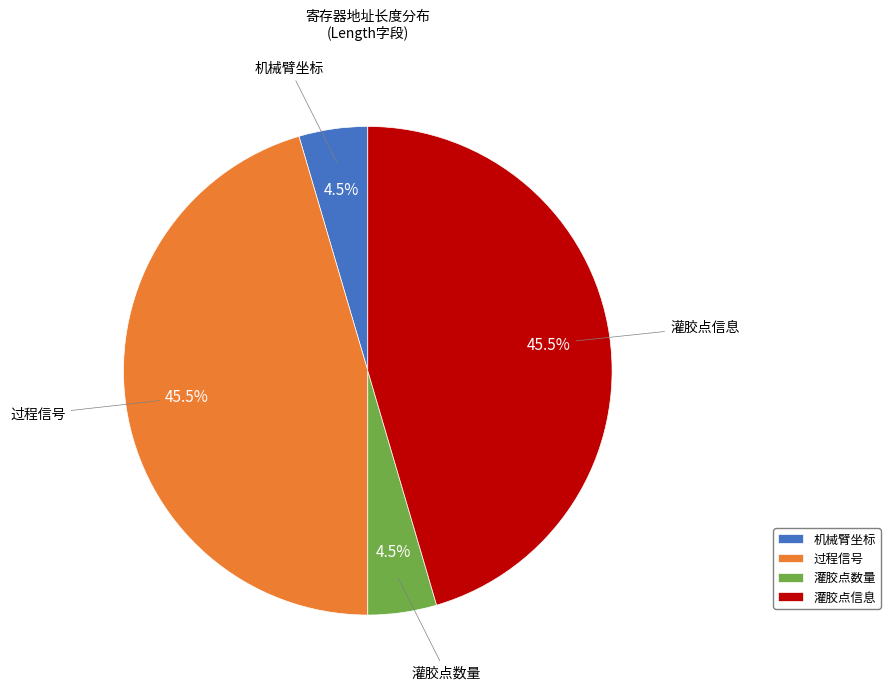

How much of the chart is everything except 过程信号?

54.5%